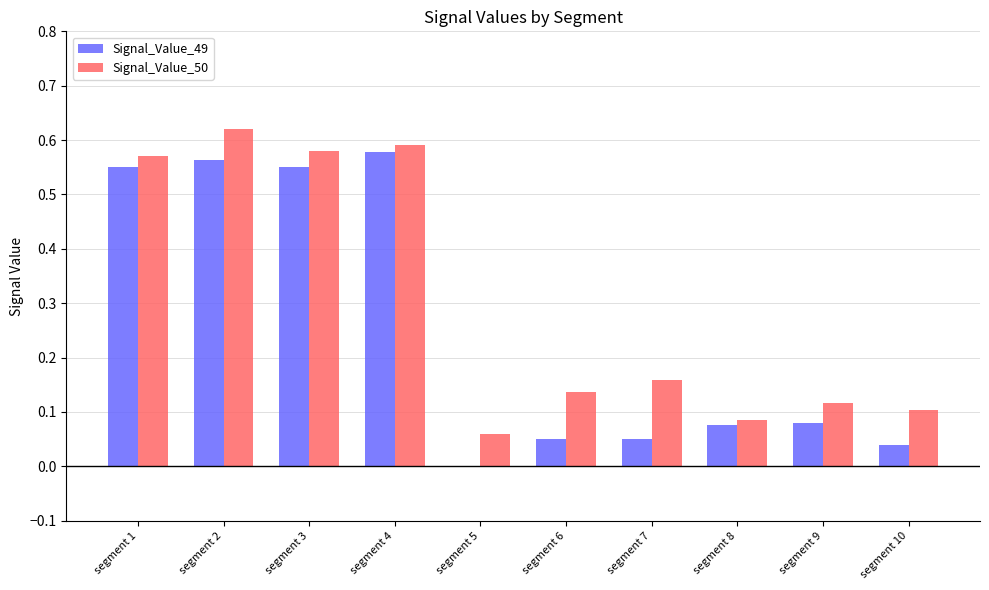

What is the sum of all Signal_Value_49 values?

2.5